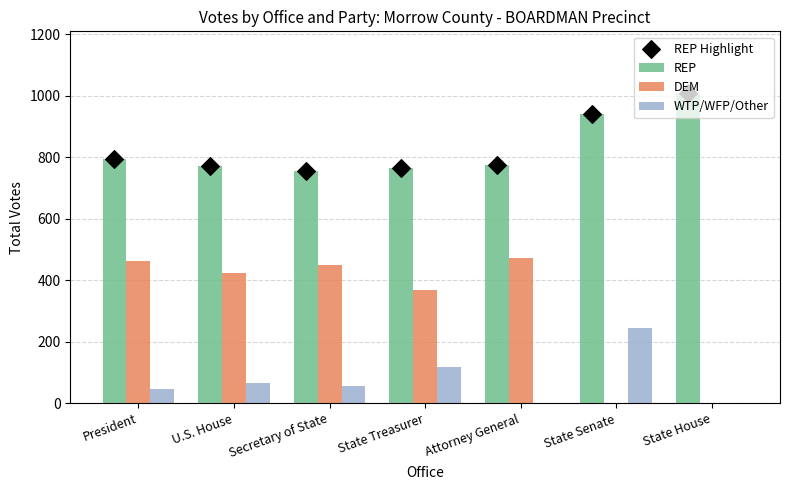

What is the total value across all series at President?

2095